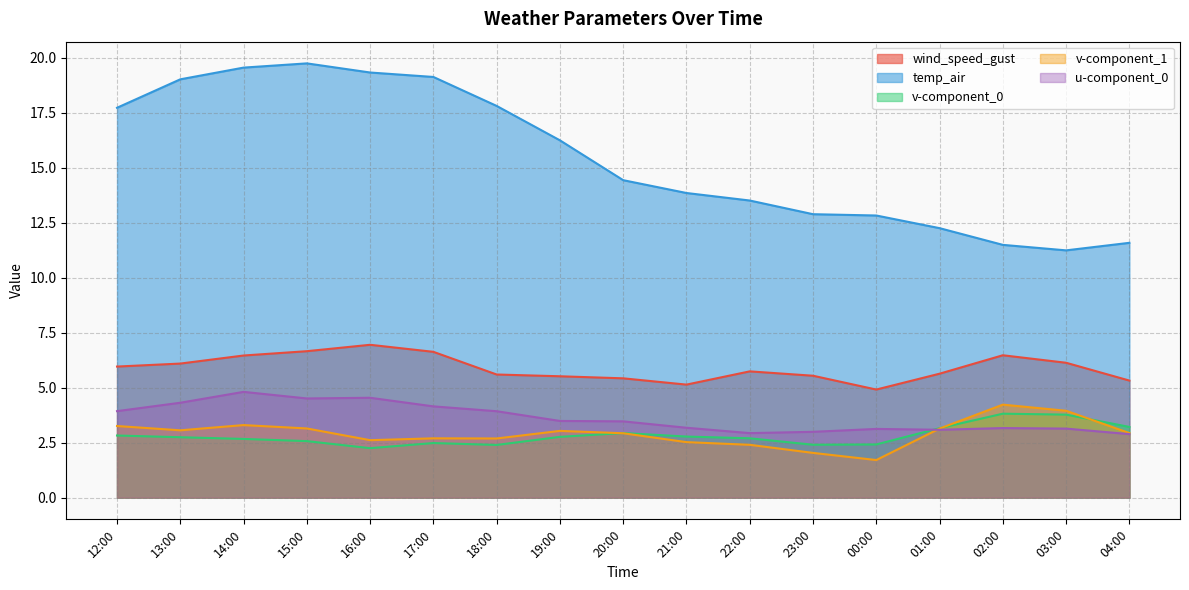

What is the minimum value for v-component_0?

2.2